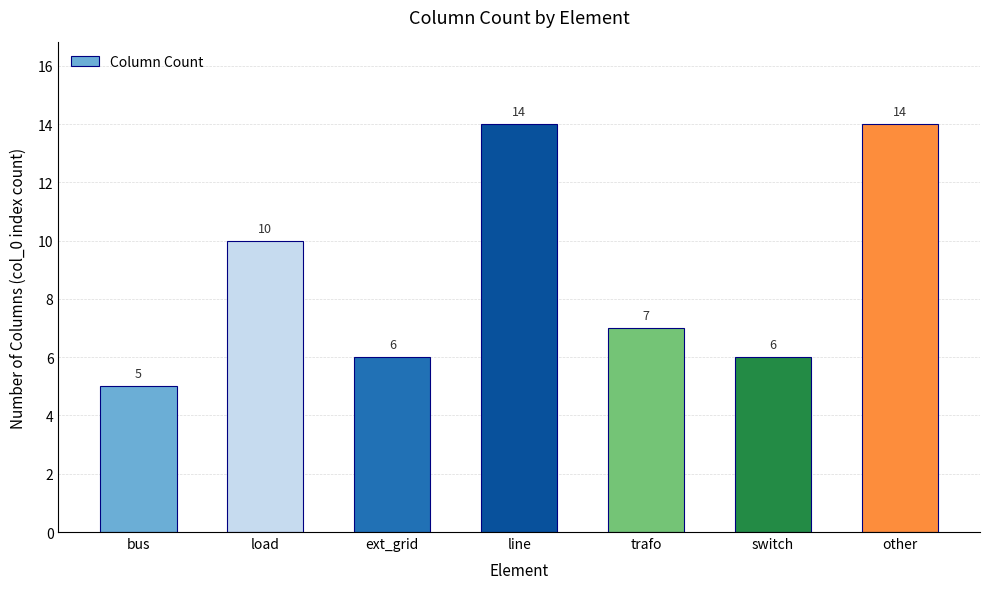

What is the change in value from ext_grid to line?

+8